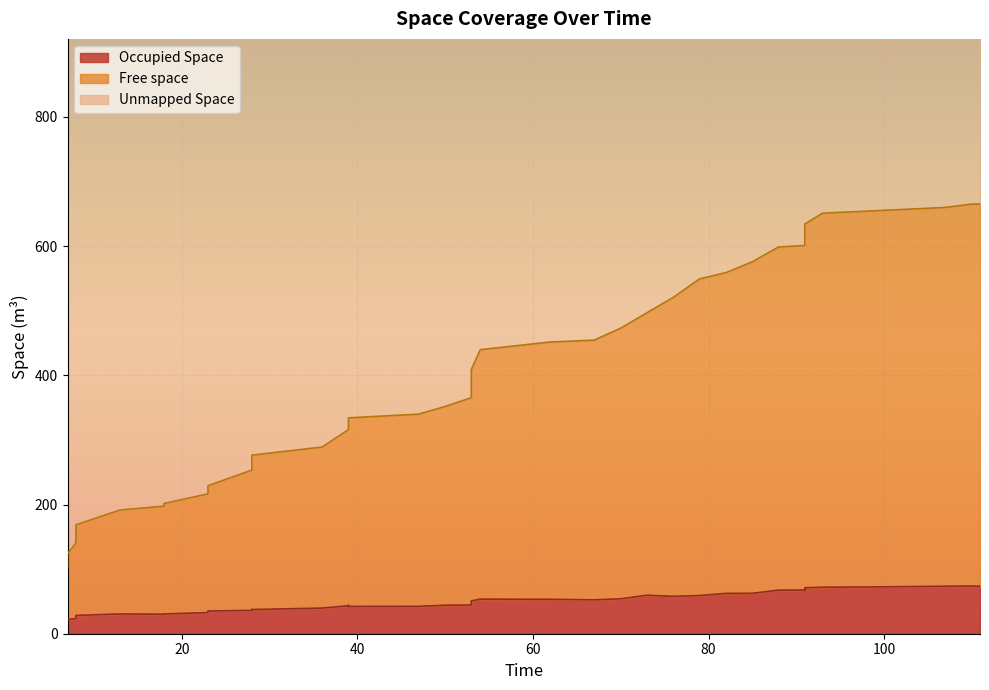

Is the value of Free space at 10 greater than the value of Occupied Space at 20?

Yes